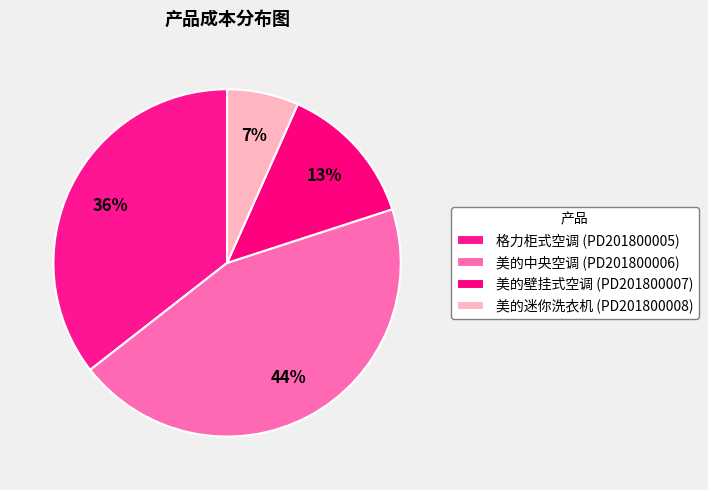

Does 格力柜式空调 (PD201800005) represent more than half of the total?

No